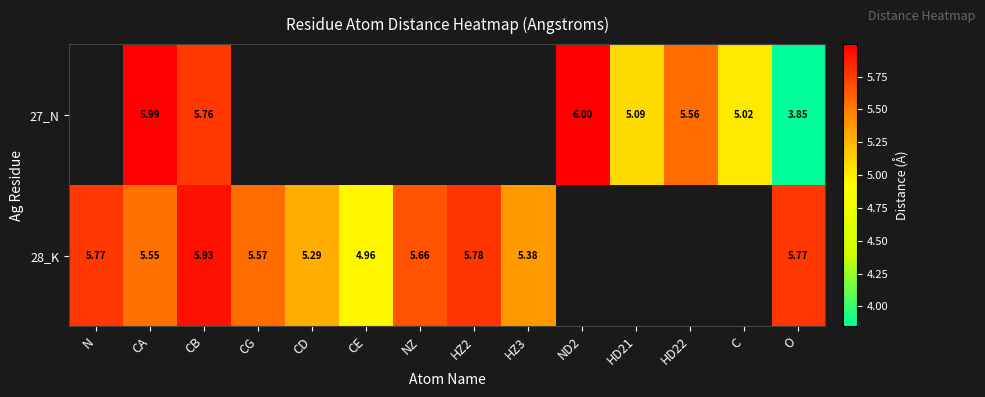

Is the value of 28_K at N greater than the value of 27_N at CB?

Yes